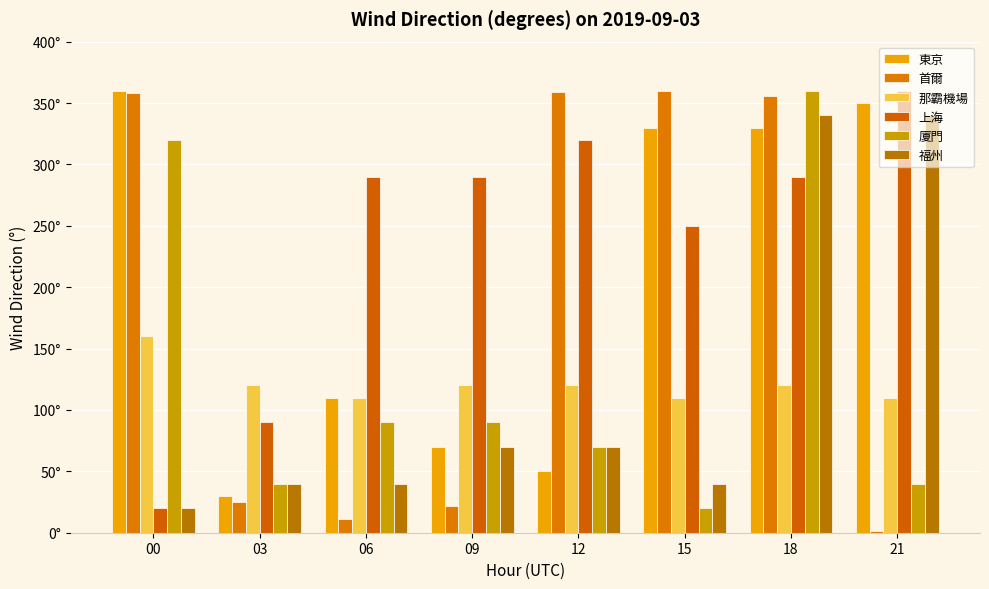

What is the value of the 福州 bar at the 4th from the left?

70